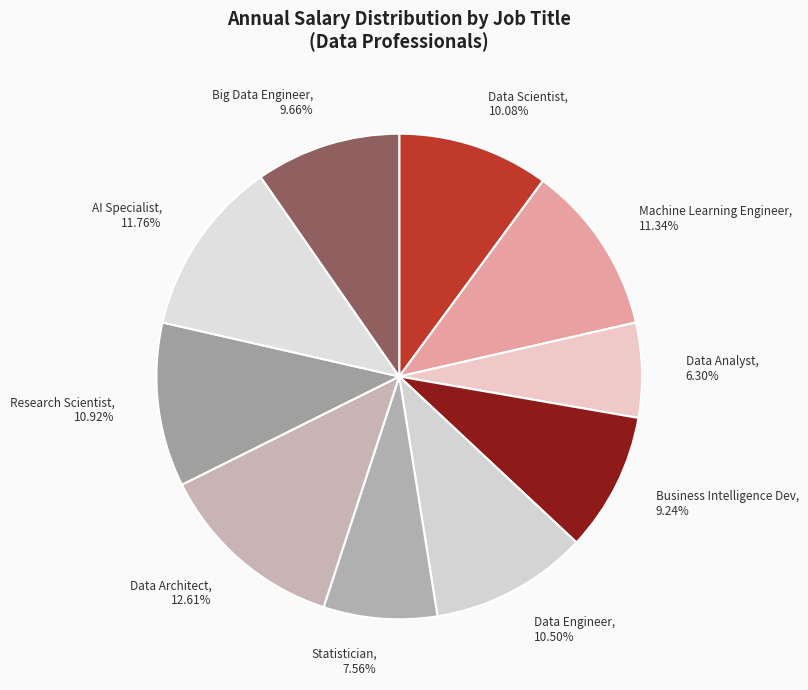

How many segments does this pie chart have?

10